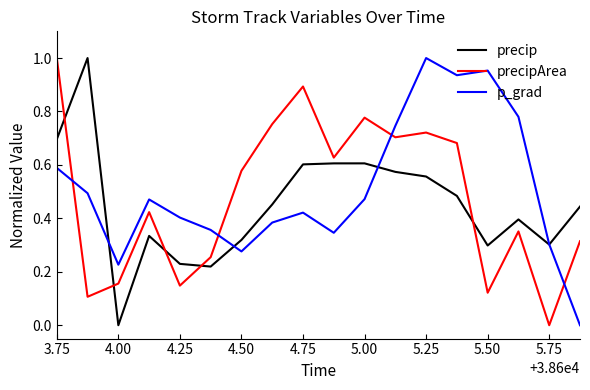

True or false: precip and p_grad intersect in this chart.

True